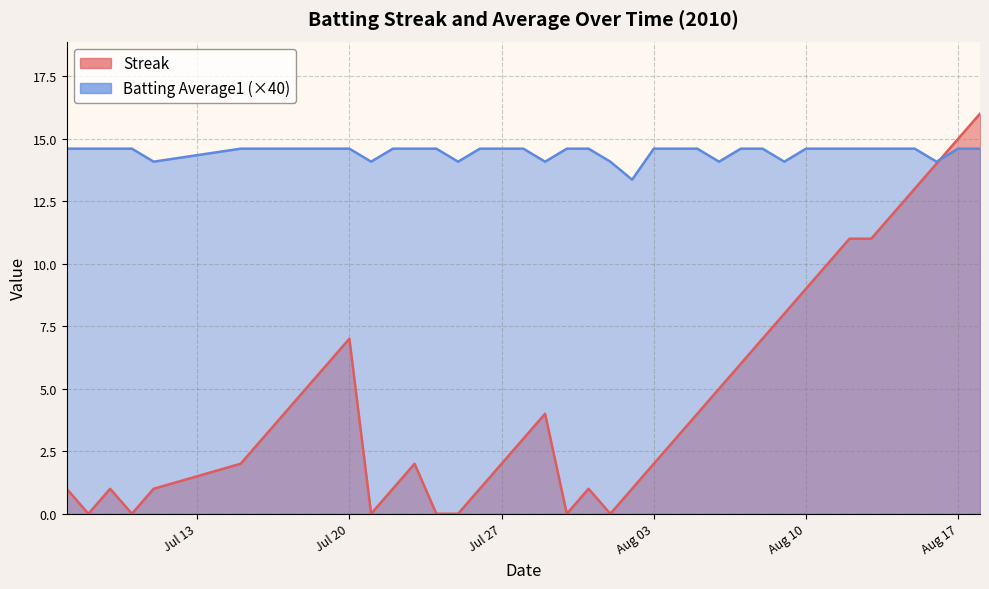

Where do Streak and Batting Average1 first cross each other?

2010-08-16 and 2010-08-17